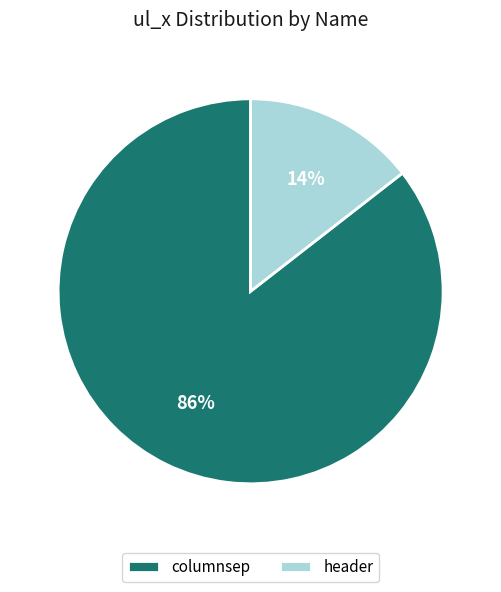

Is it true that columnsep is 72% of the pie?

False